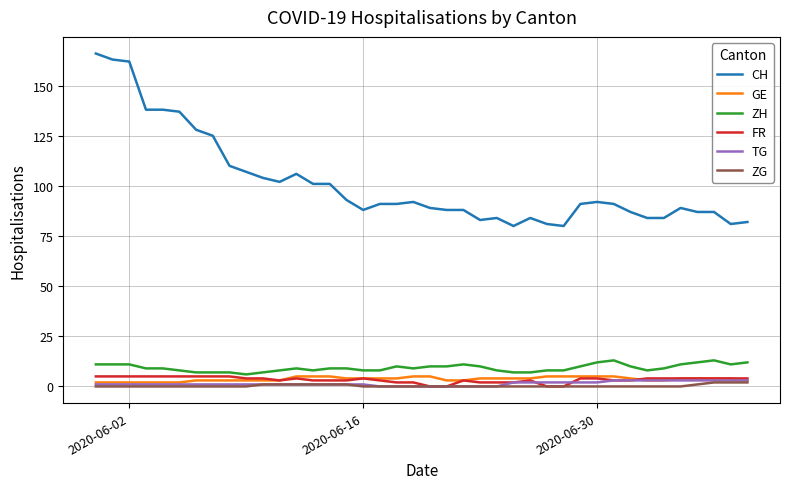

What is the maximum value shown in the chart?

166